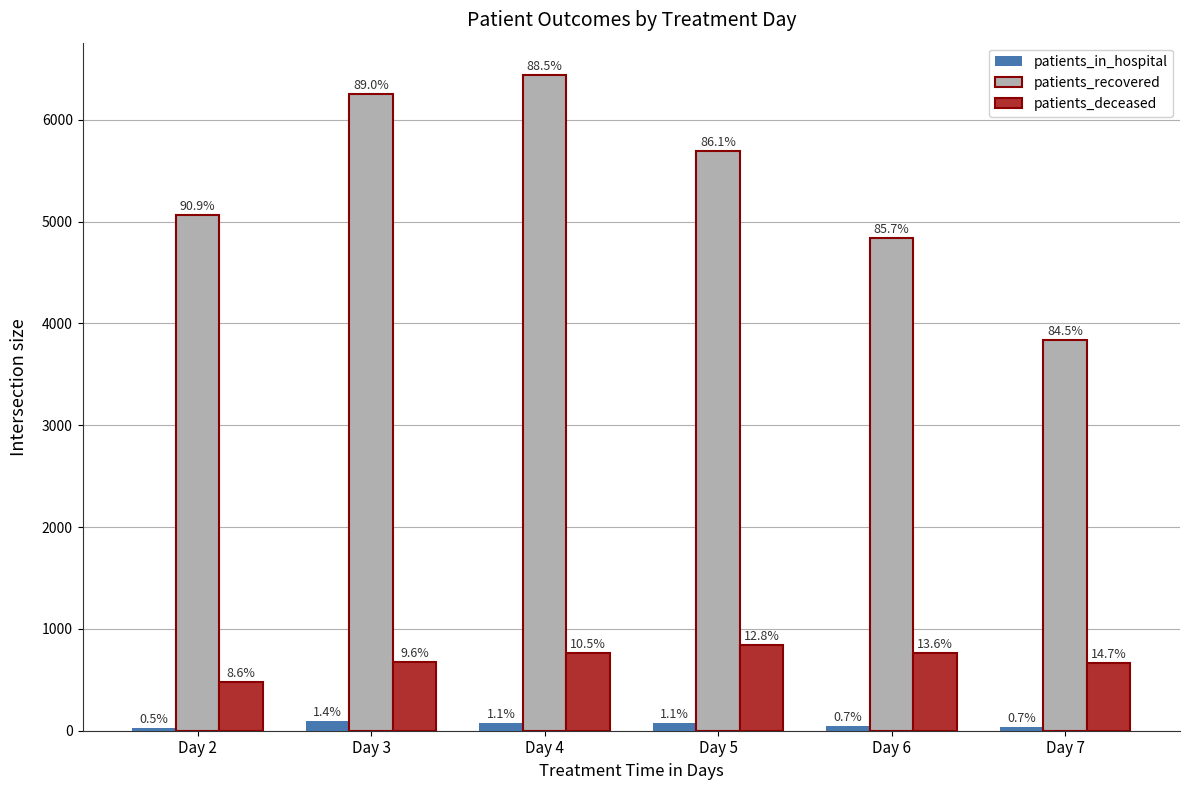

What is the value of the patients_in_hospital bar at the 6th from the left?

34